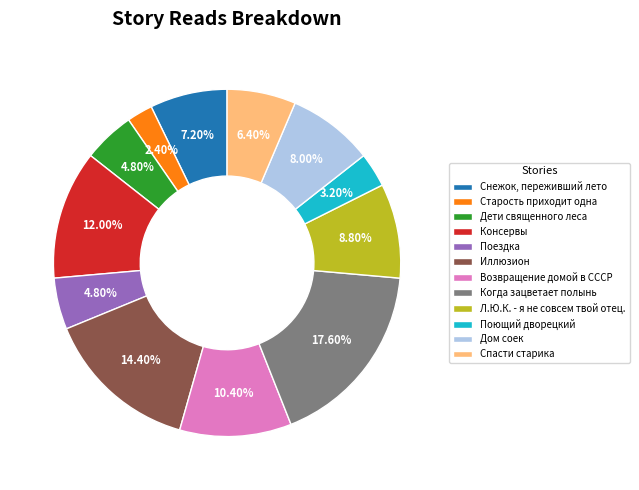

True or false: Когда зацветает полынь accounts for 18% of the total.

True